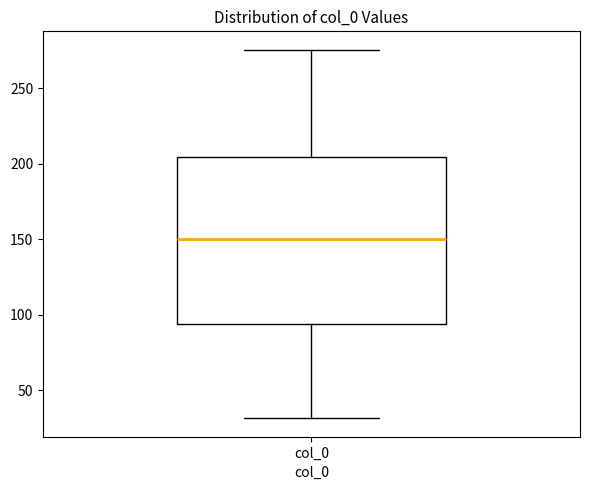

Read this box plot against the y-axis: the position of the median line, the range covered by the box, and the ends of both whiskers. The values are not printed on the chart, so give them approximately, as read against the axis.

median 150, box 95 to 205, whiskers 30 to 275